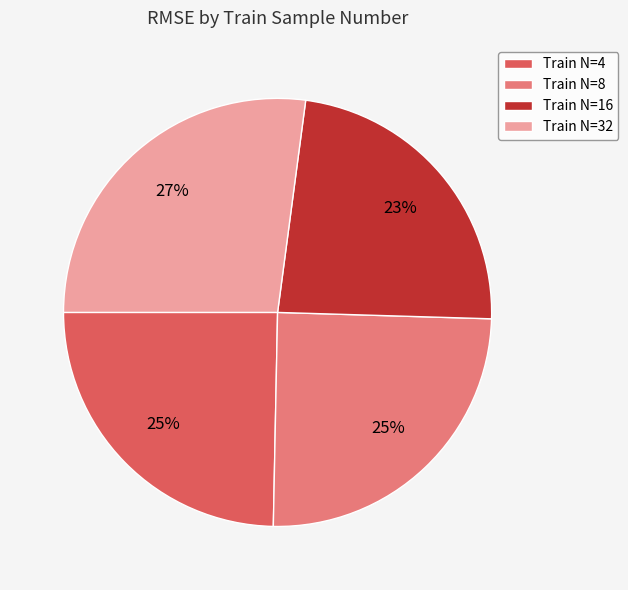

To the nearest percent, what is the difference between the largest and smallest slice percentages?

4%